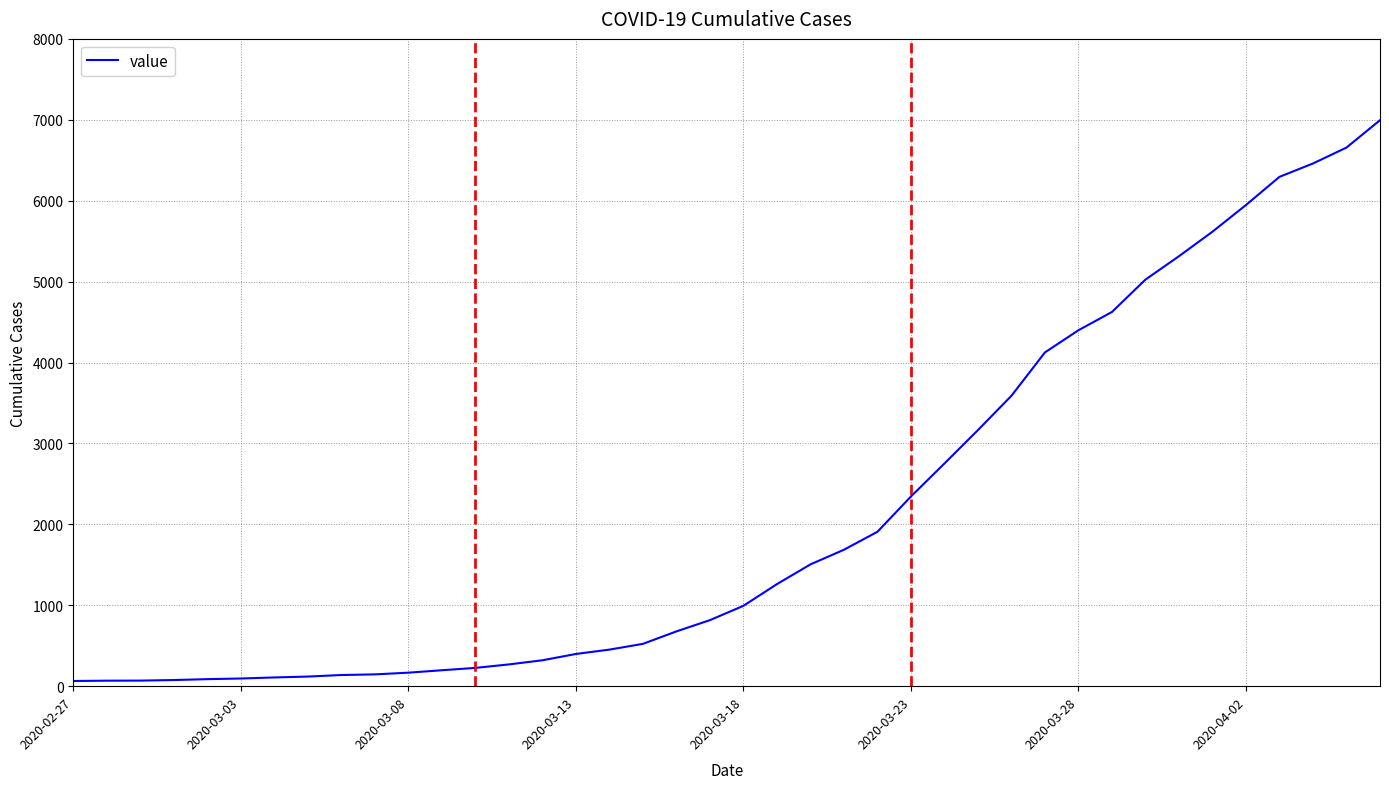

What is the maximum value shown in the chart?

6995